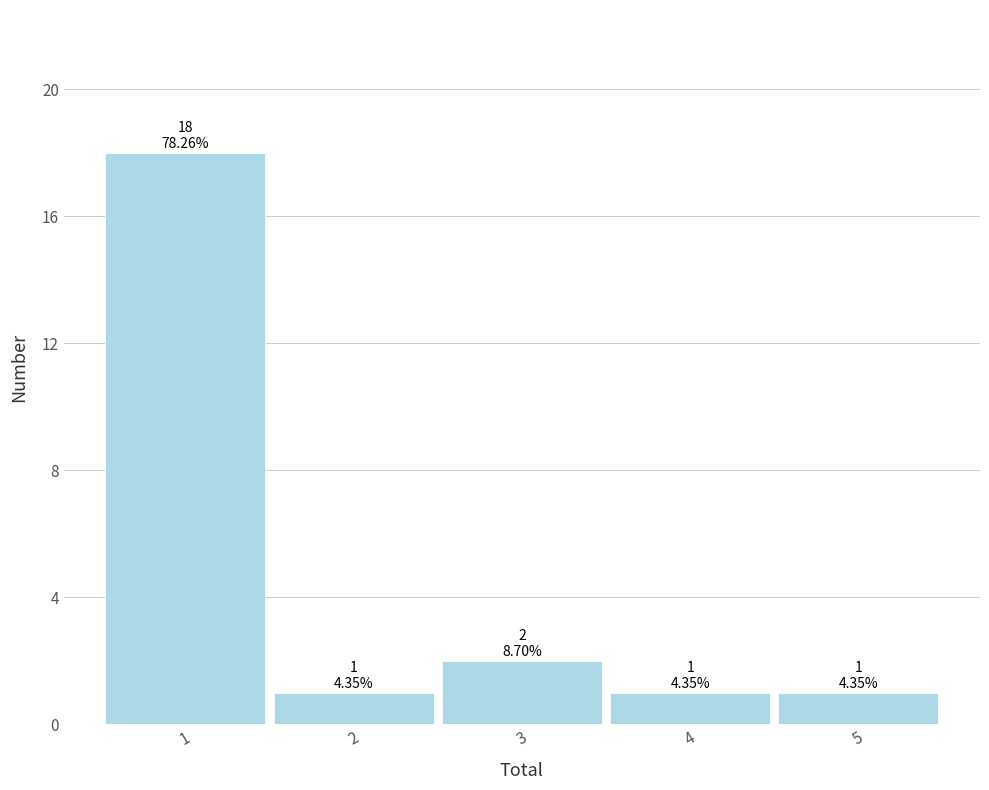

Reading right to left, transcribe all the data shown in this chart.

5=1	4=1	3=2	2=1	1=18